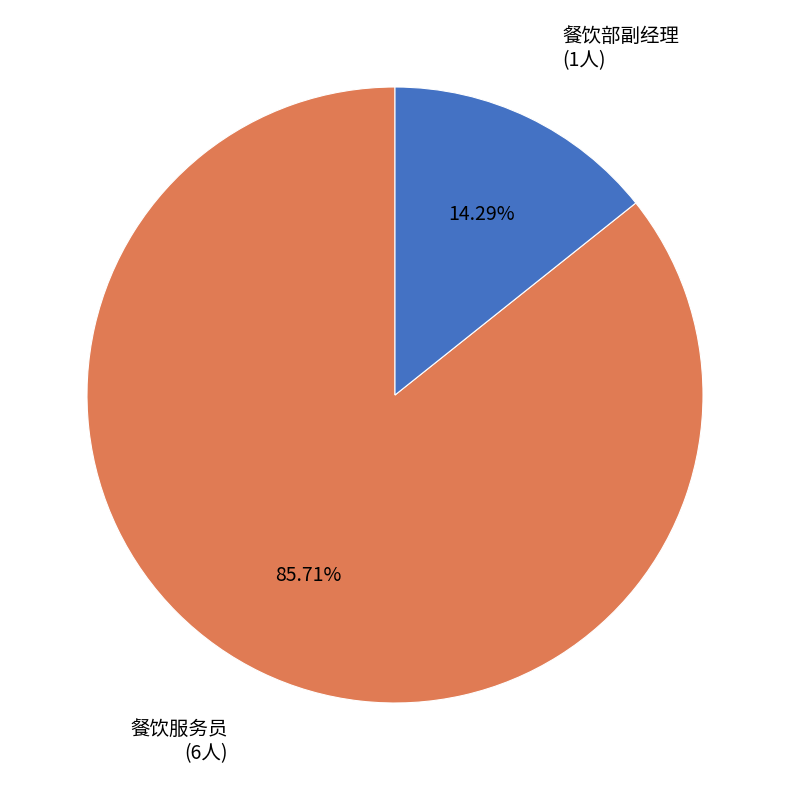

Which slice represents more than half of the pie?

餐饮服务员 (6人)